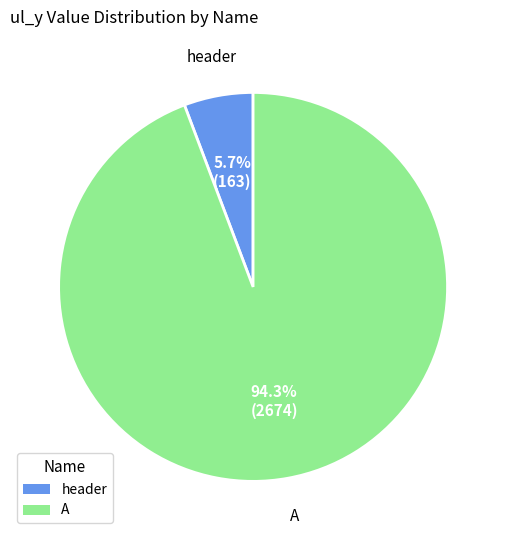

Count the number of slices in the pie.

2